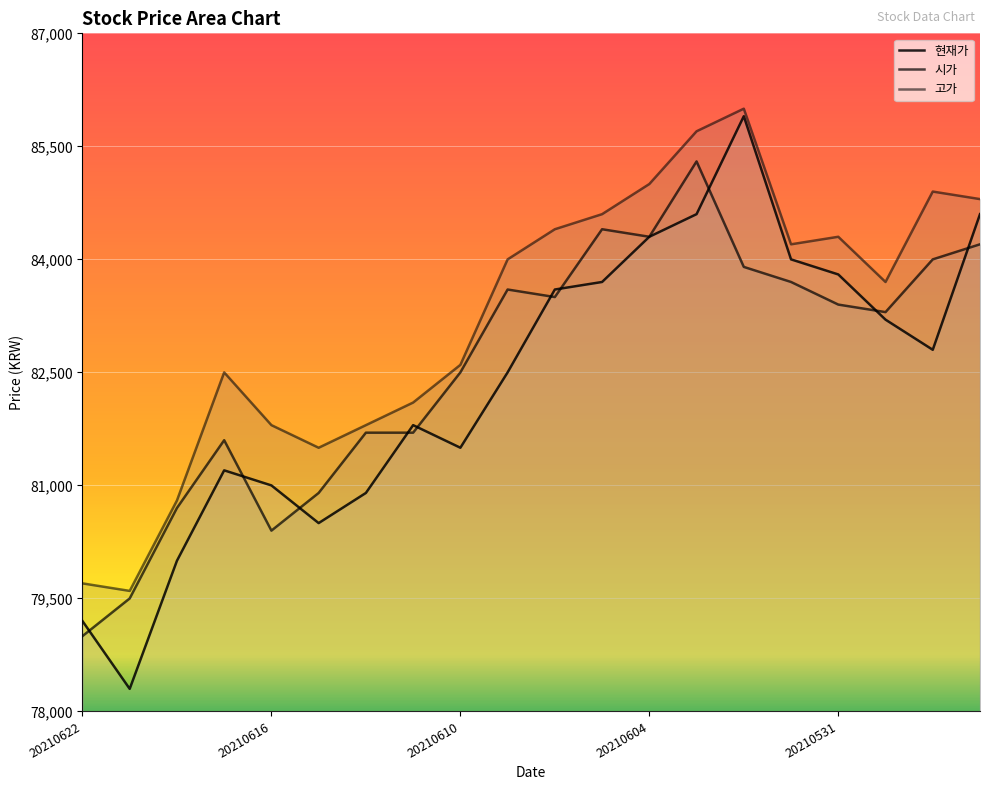

Which series changed the most between 6 and 7?

현재가